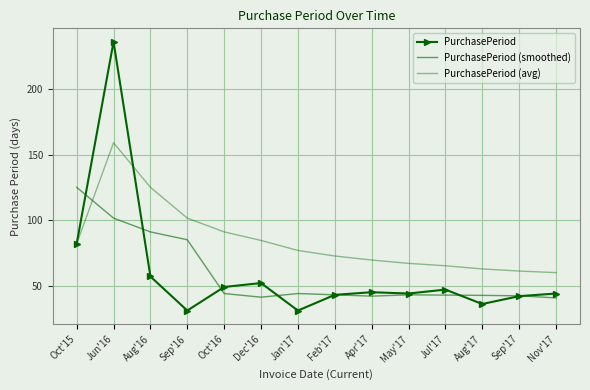

What is the sum of the PurchasePeriod values at Aug'16 and Jan'17?

88.0